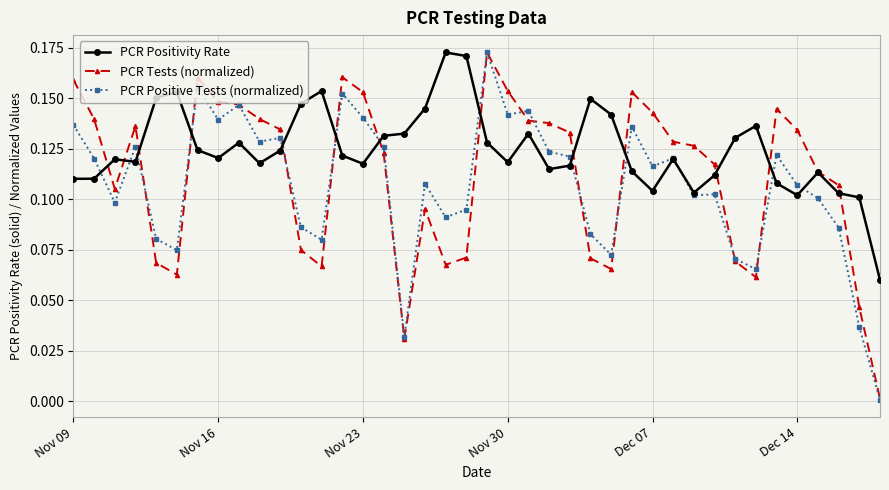

True or false: PCR Positivity Rate has more than 1 interior local peaks.

True